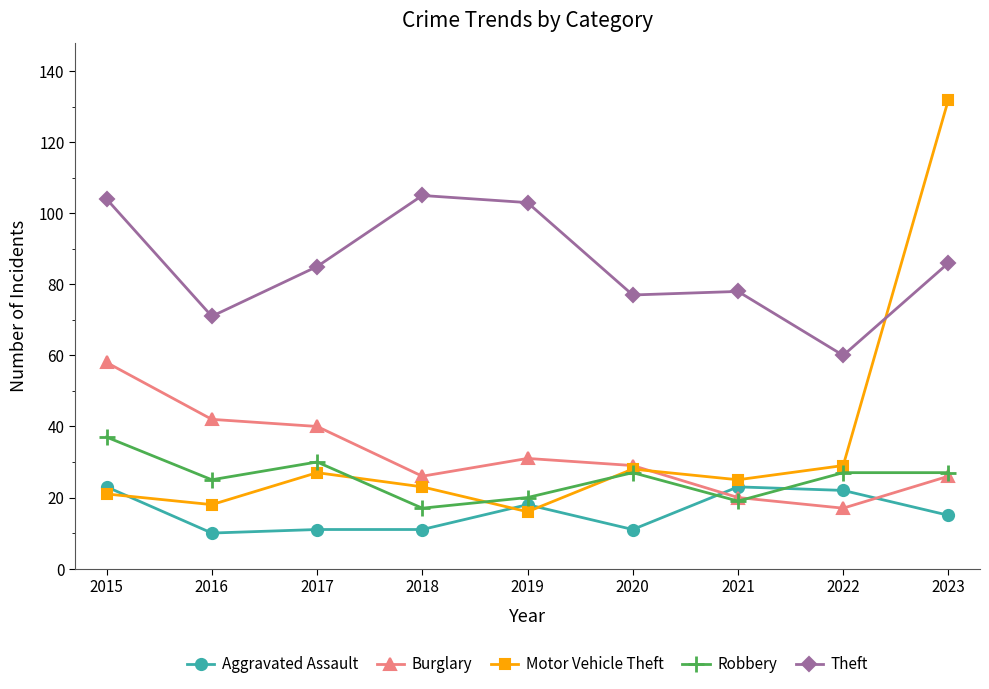

What is the maximum value shown in the chart?

132